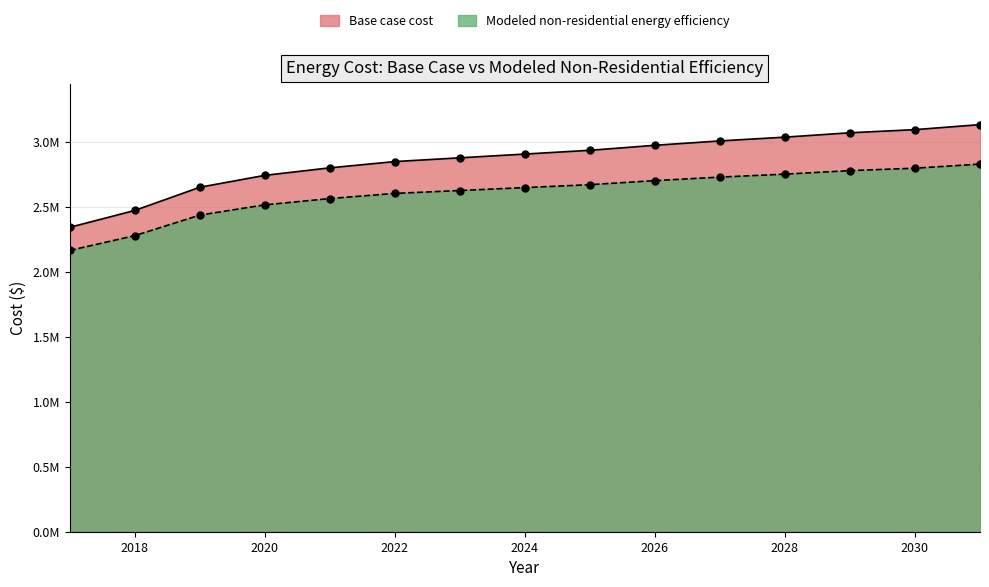

What is the value of the Base case cost point at the 6th from the left?

2848979.1